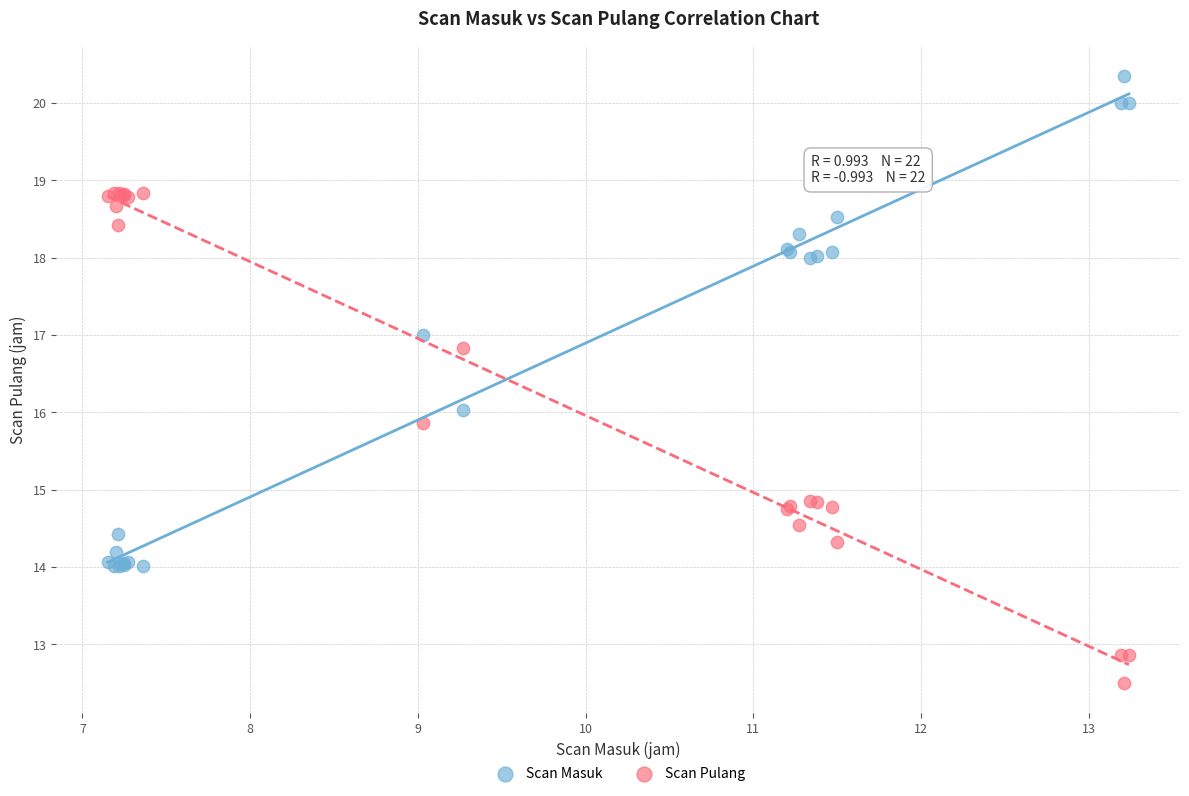

Which series reaches the minimum Y coordinate?

Scan Pulang